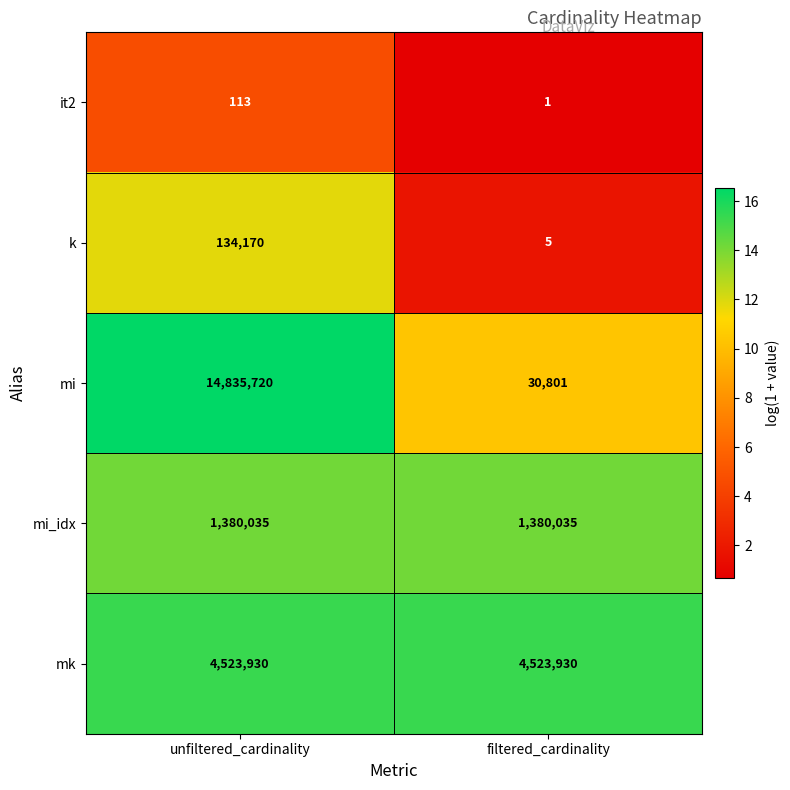

Rank the series by their maximum value, from highest to lowest.

mi, mk, mi_idx, k, it2